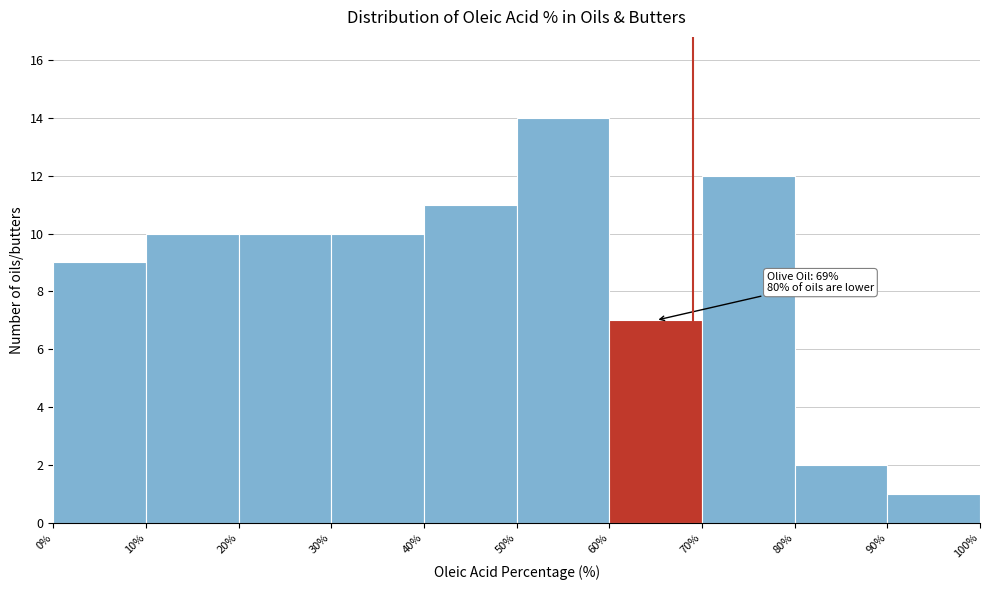

Which range on the x-axis has the tallest bar?

50% to 60%